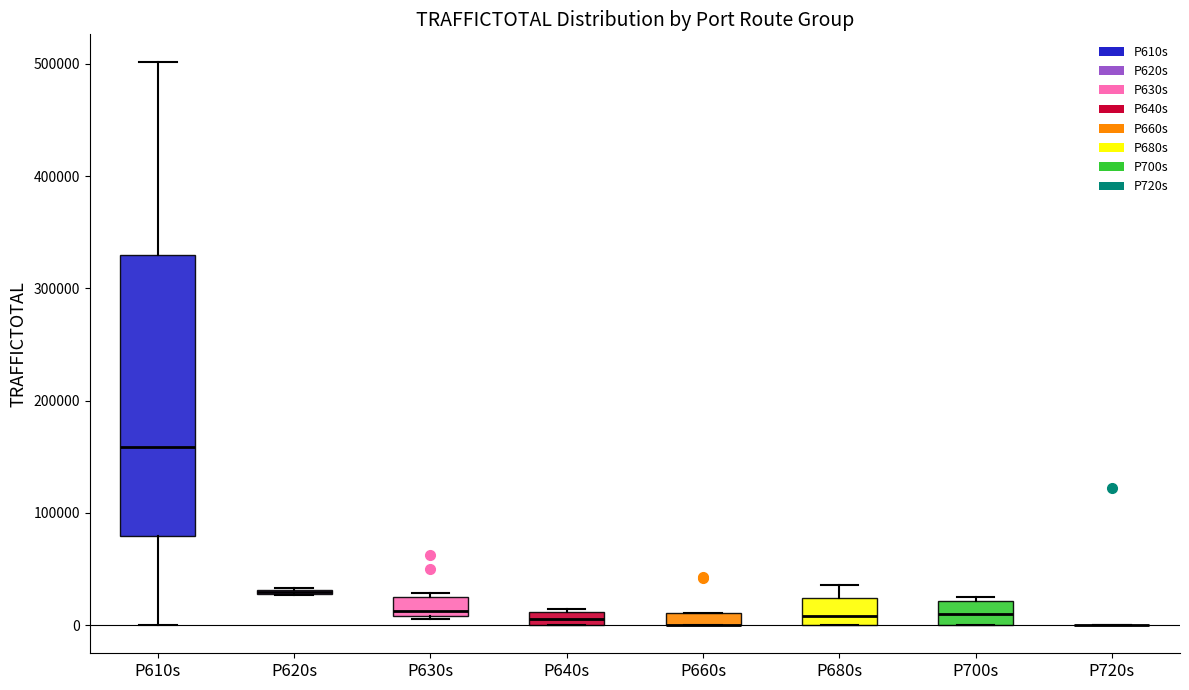

Comparing the boxes themselves (not the whiskers), which one is the tallest?

P610s